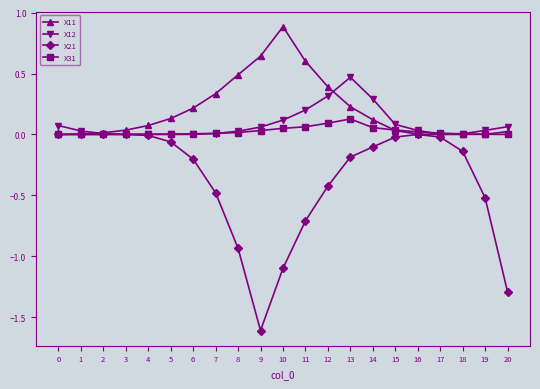

At 10, list the series in order from smallest to largest.

X21, X31, X12, X11